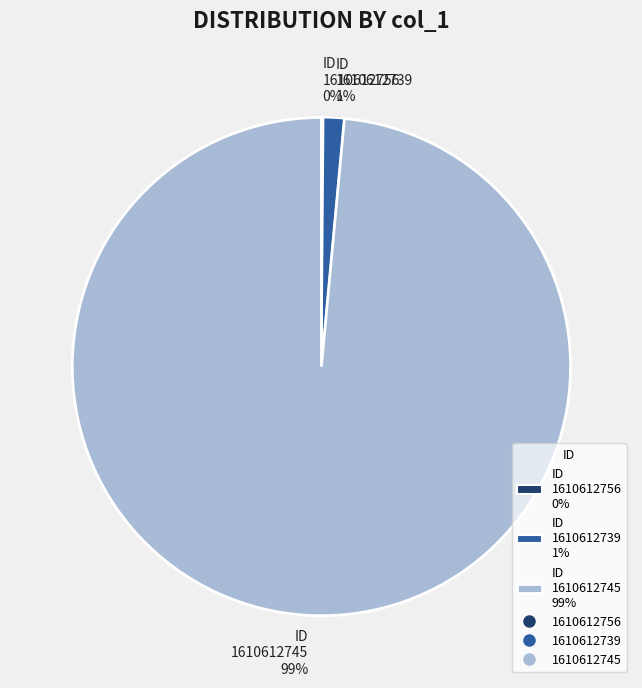

Is it true that ID 1610612739 1% is 11% of the pie?

False